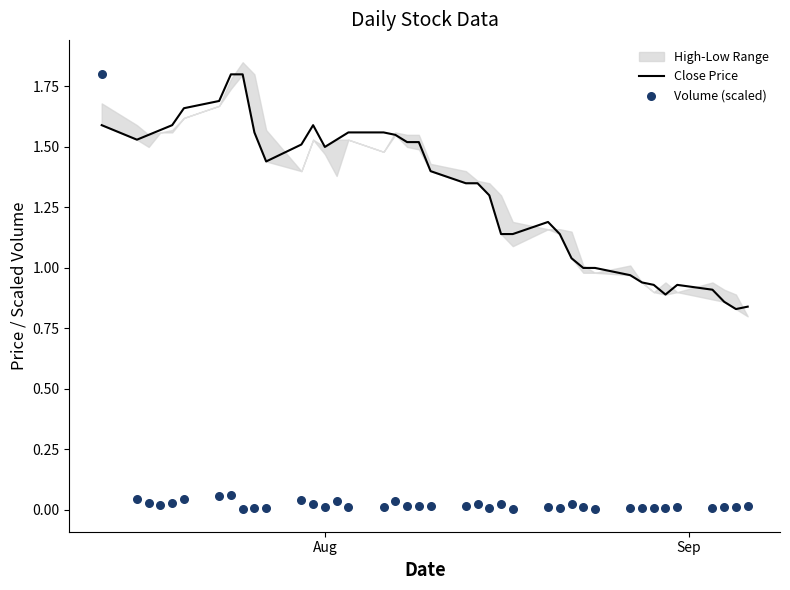

Which series reaches the minimum Y coordinate?

Volume (scaled)